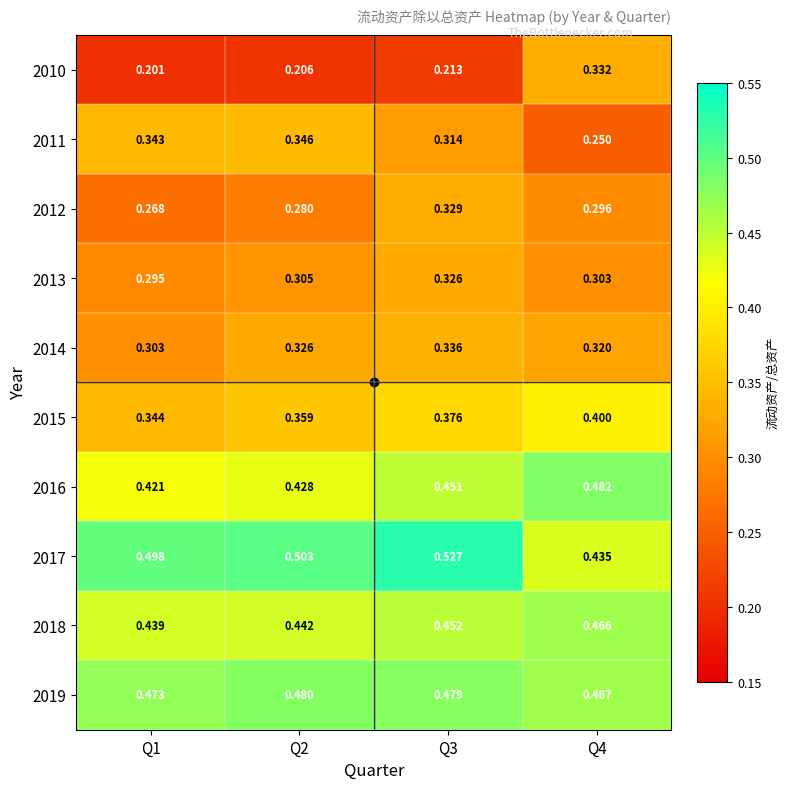

Is the value of 2019 at Q3 greater than the value of 2018 at Q2?

Yes